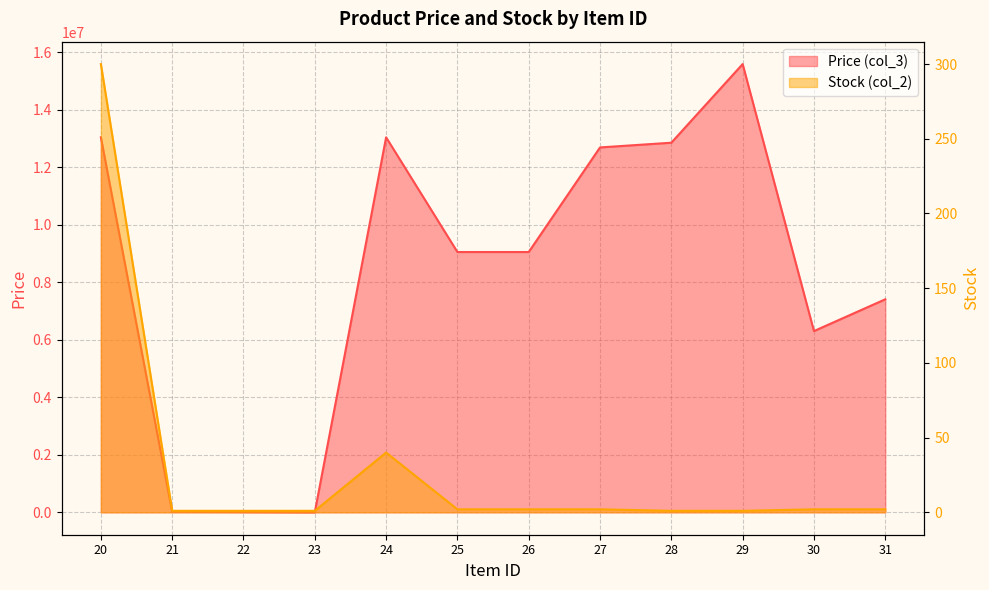

Between 20 and 25, which is larger?

20